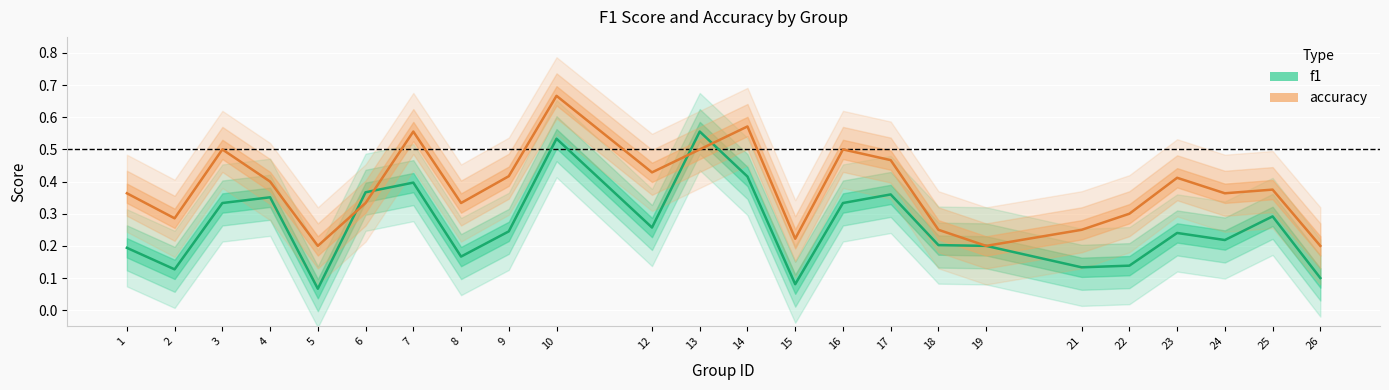

Where do f1 and accuracy first cross each other?

5 and 6